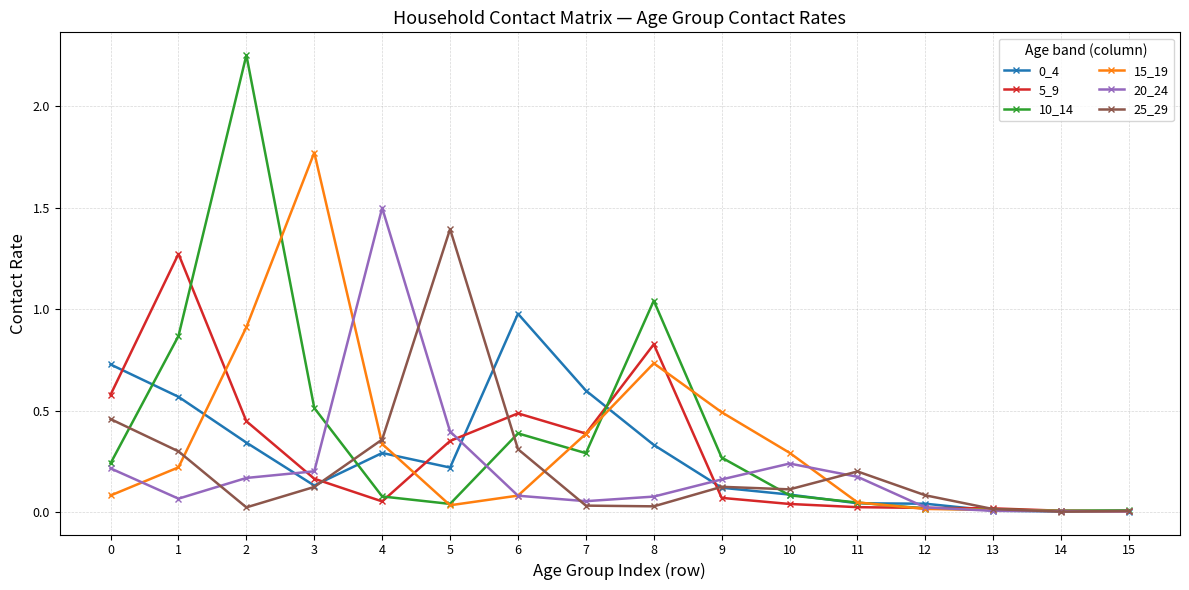

True or false: 10_14 has a value of 0.4 at 0.

False